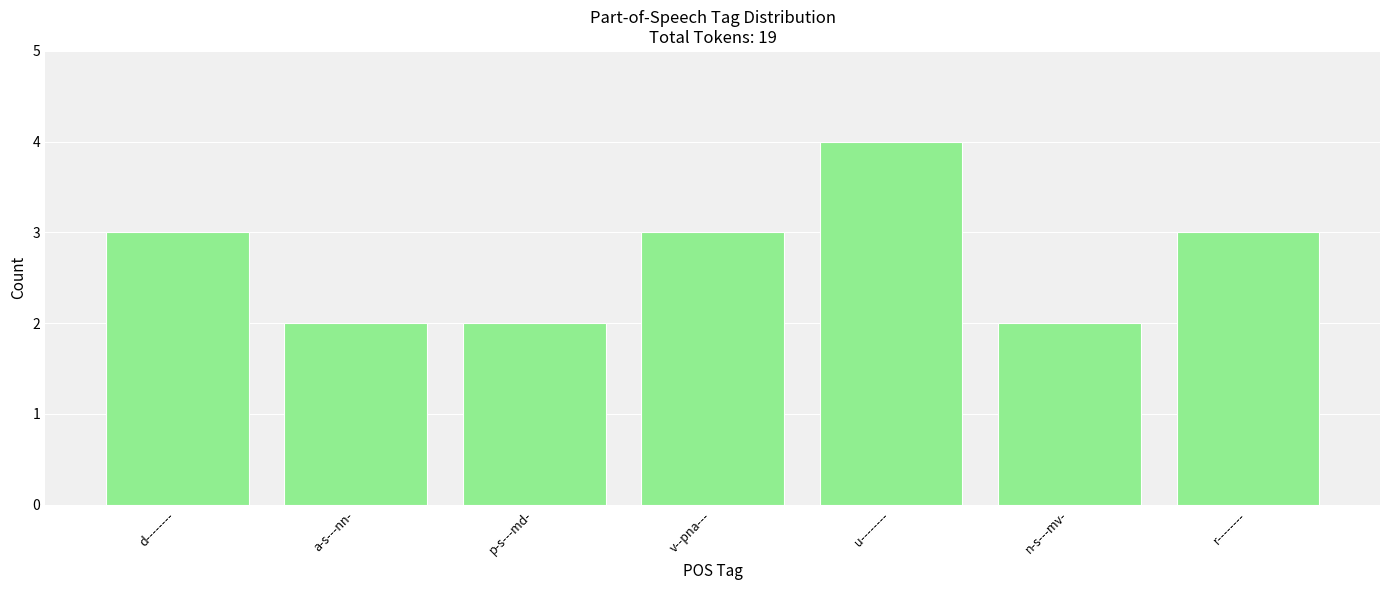

What is the difference between the maximum and minimum values?

2